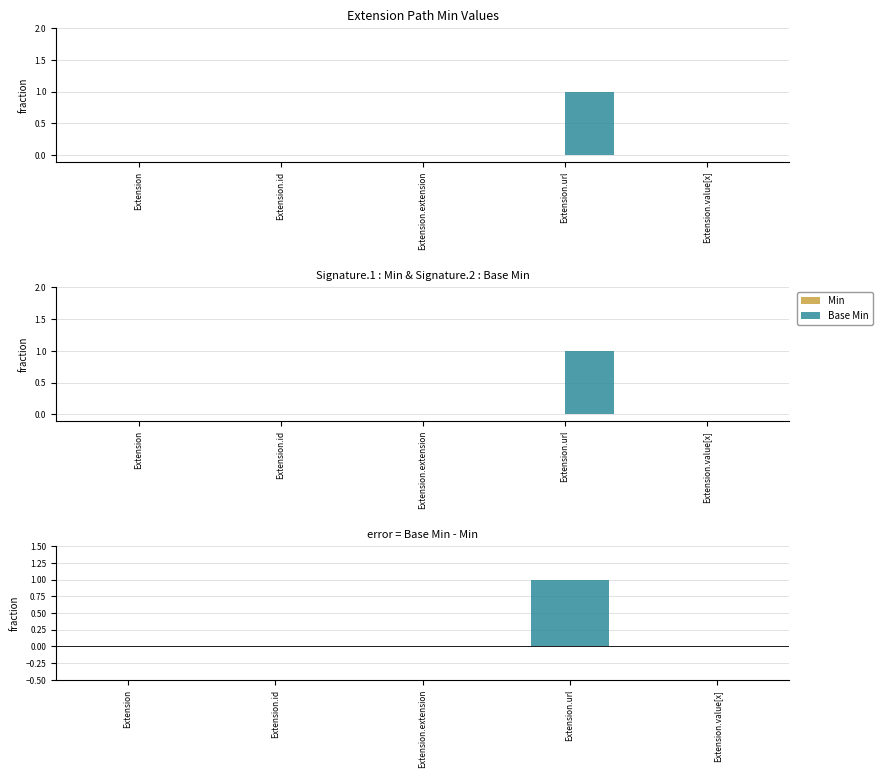

Does the chart contain any negative values?

No